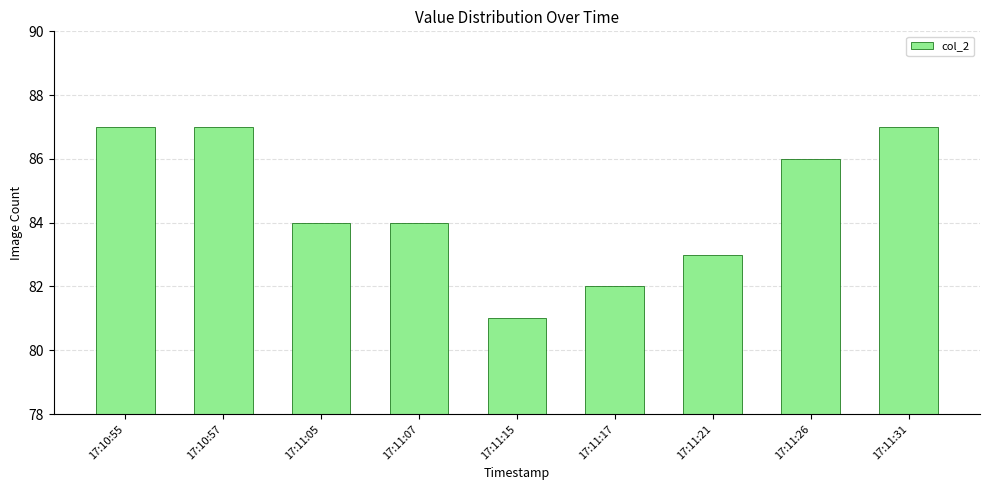

Which has a higher value, 17:11:17 or 17:11:21?

17:11:21